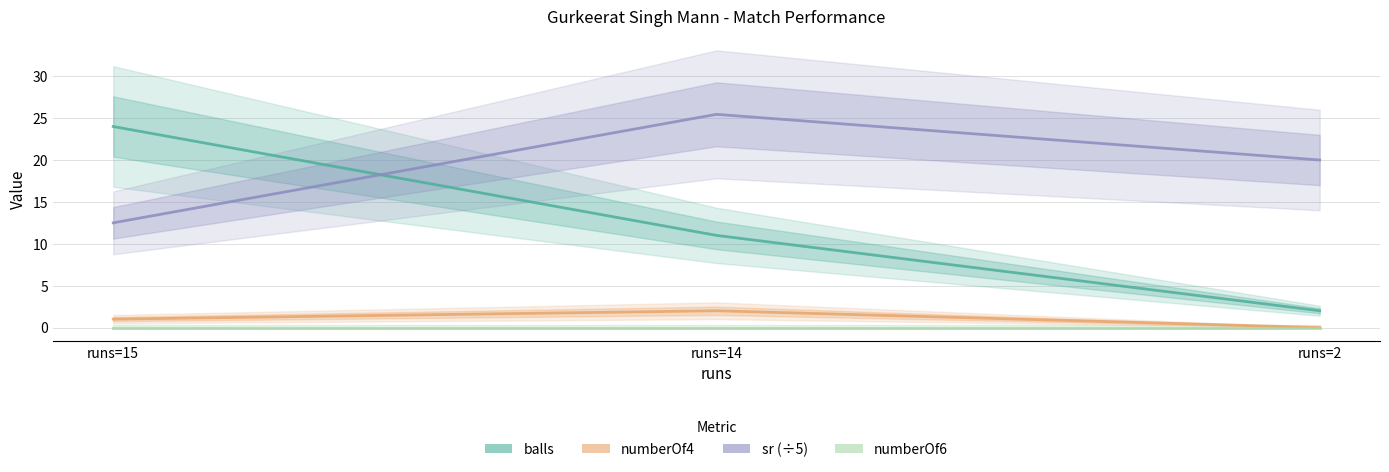

Reading left to right, extract all data points from this chart.

balls: runs=15=24.0	runs=14=11.0	runs=2=2.0
sr (÷5): runs=15=12.5	runs=14=25.5	runs=2=20.0
numberOf4: runs=15=1.0	runs=14=2.0	runs=2=0.0
numberOf6: runs=15=0.0	runs=14=0.0	runs=2=0.0